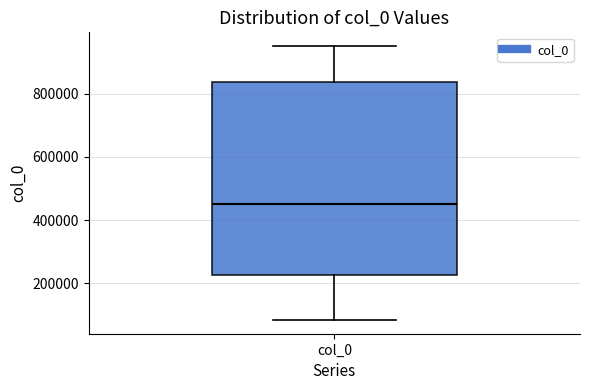

Read this box plot against the y-axis: the position of the median line, the range covered by the box, and the ends of both whiskers. The values are not printed on the chart, so give them approximately, as read against the axis.

median 460000, box 220000 to 840000, whiskers 80000 to 960000